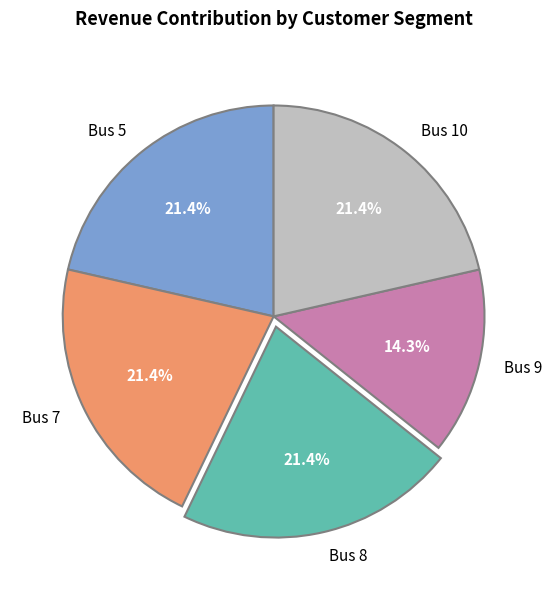

Which slice is the smallest?

Bus 9